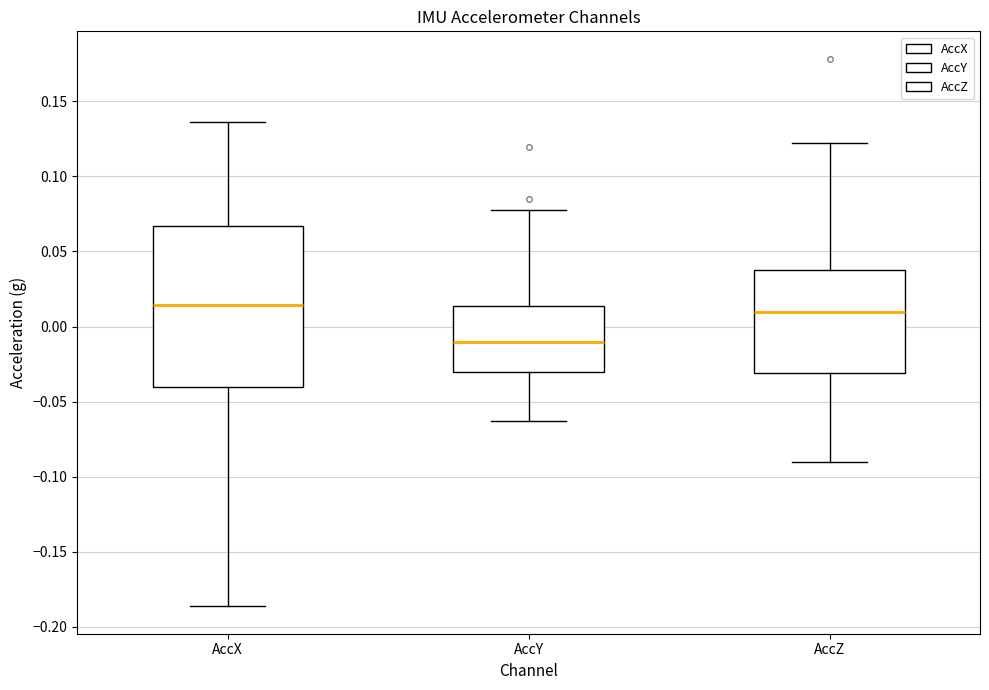

Where is the lower edge of the box for AccZ on the y-axis? The values are not printed on the chart, so give them approximately, as read against the axis.

-0.030